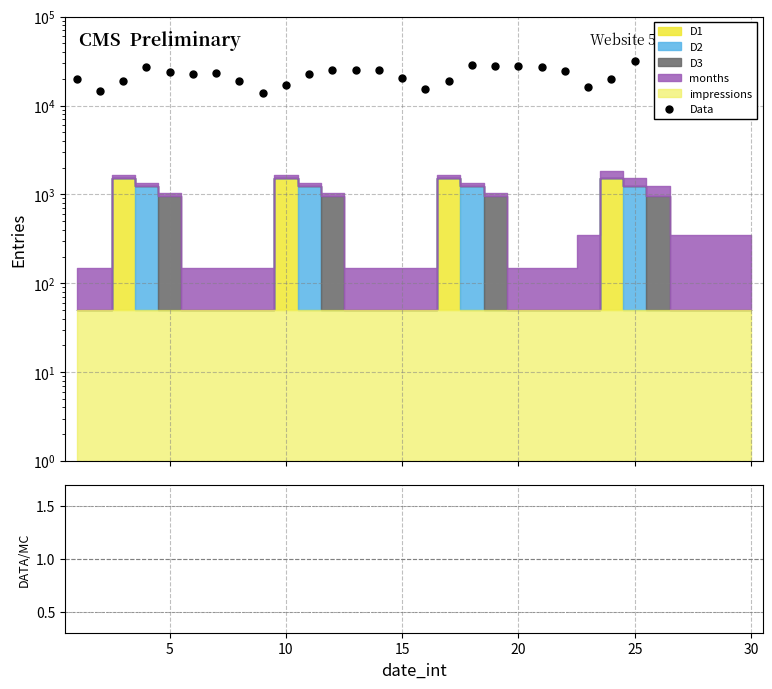

How many values are below 23467?

15